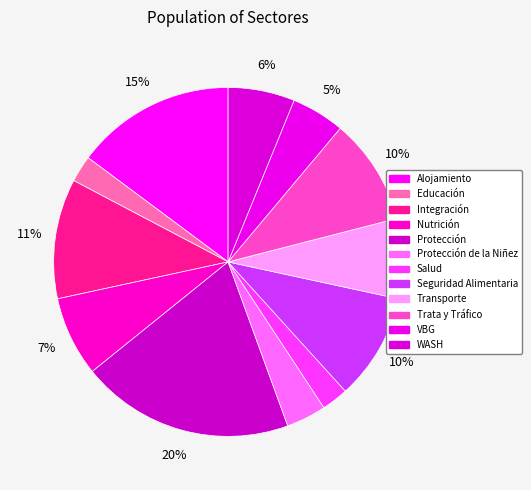

To the nearest percent, what is the difference between the largest and smallest slice percentages?

17%